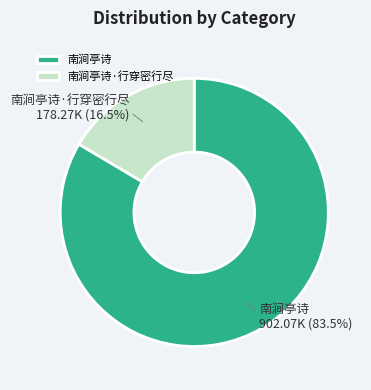

What percentage is NOT represented by 南涧亭诗?

16.5%